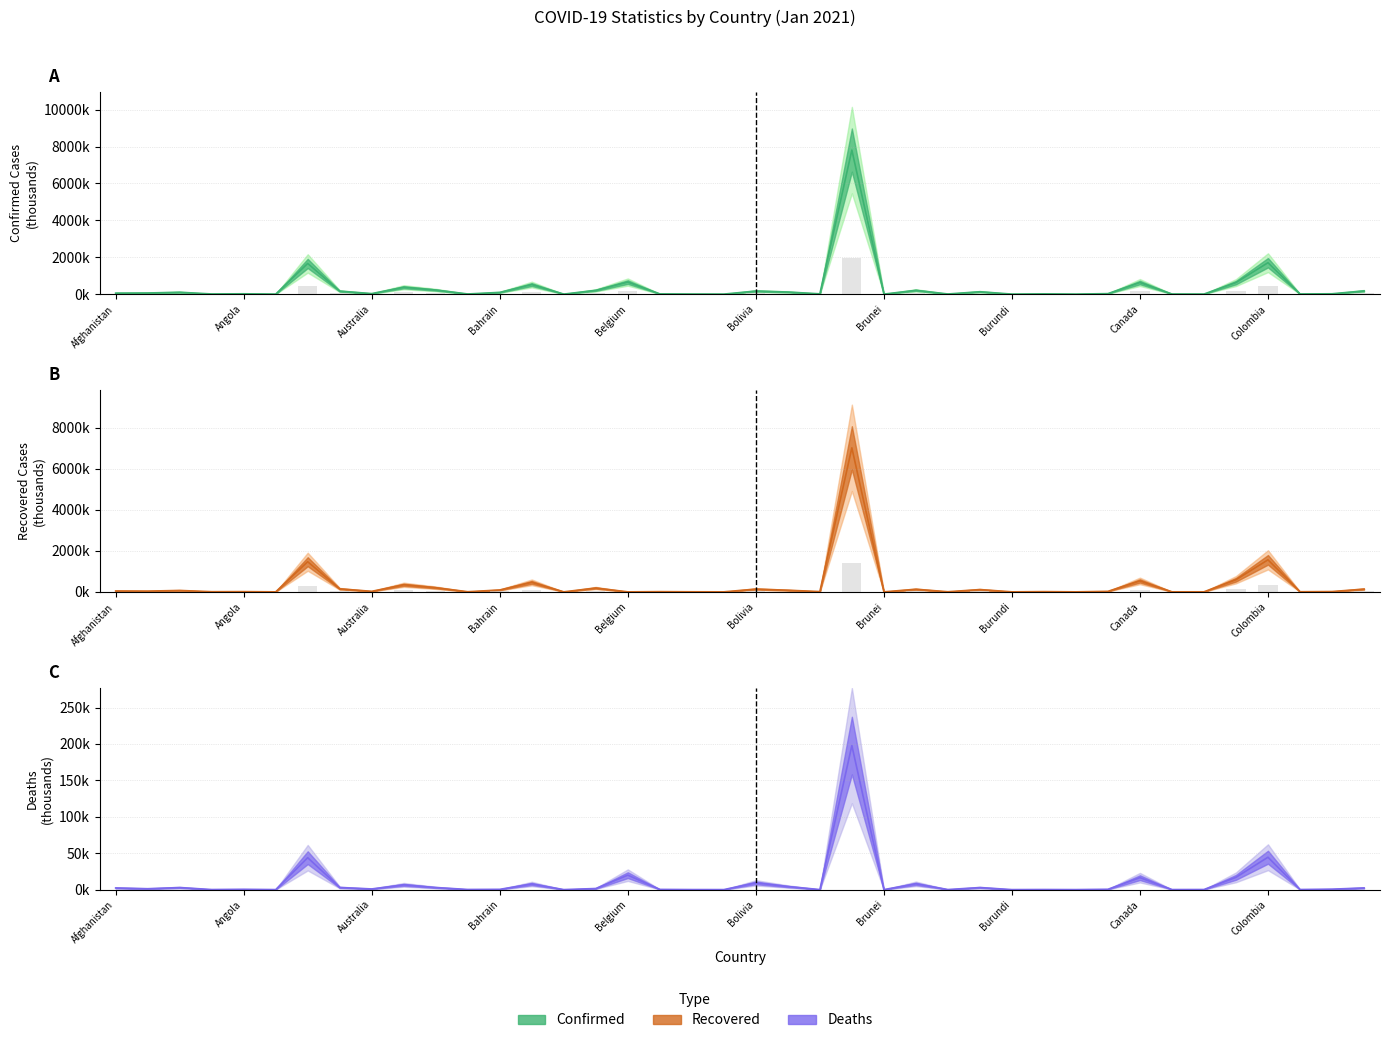

What is the sum of the Confirmed values at Bolivia and Brunei?

165440